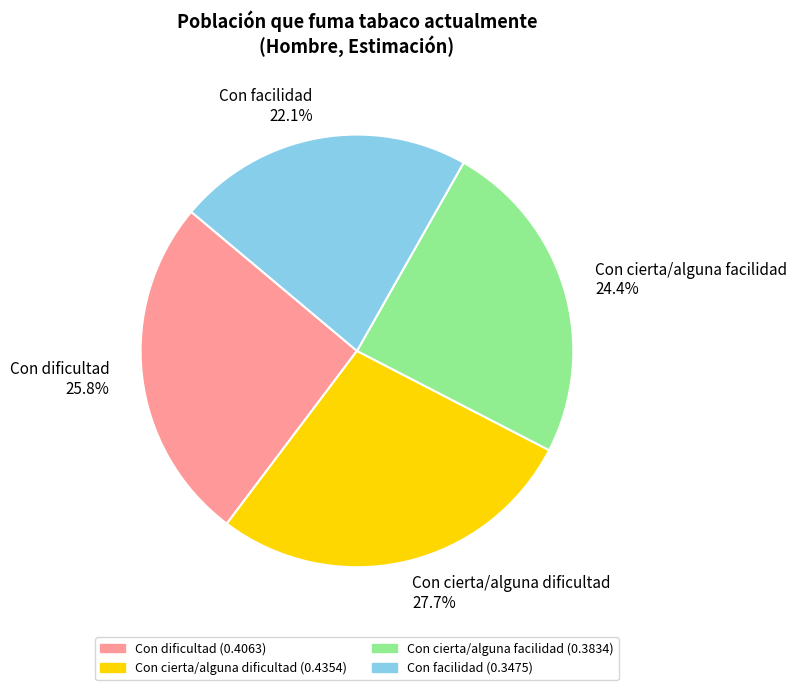

Rank the categories by value from highest to lowest.

Con cierta/alguna dificultad, Con dificultad, Con cierta/alguna facilidad, Con facilidad